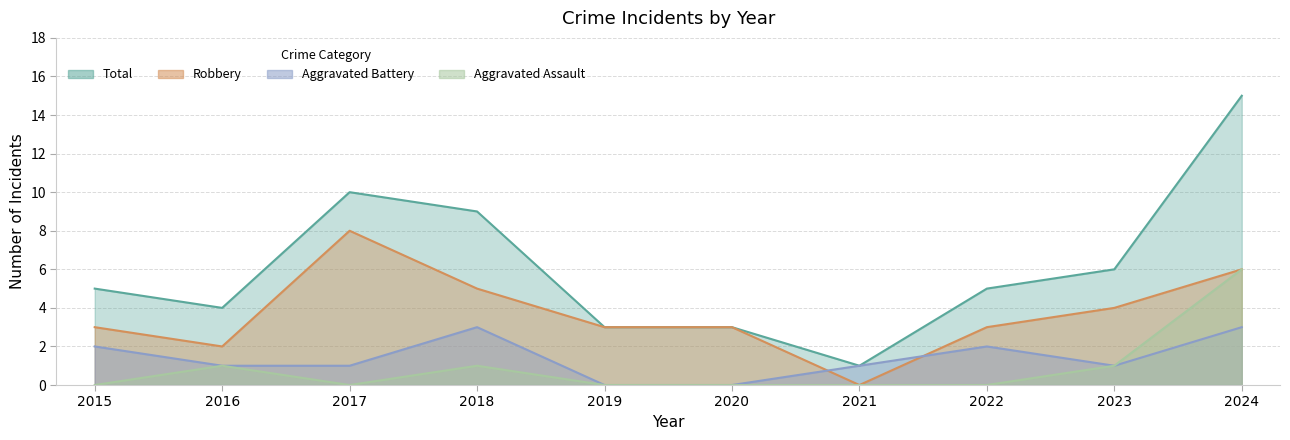

How many lines are shown in the chart?

4